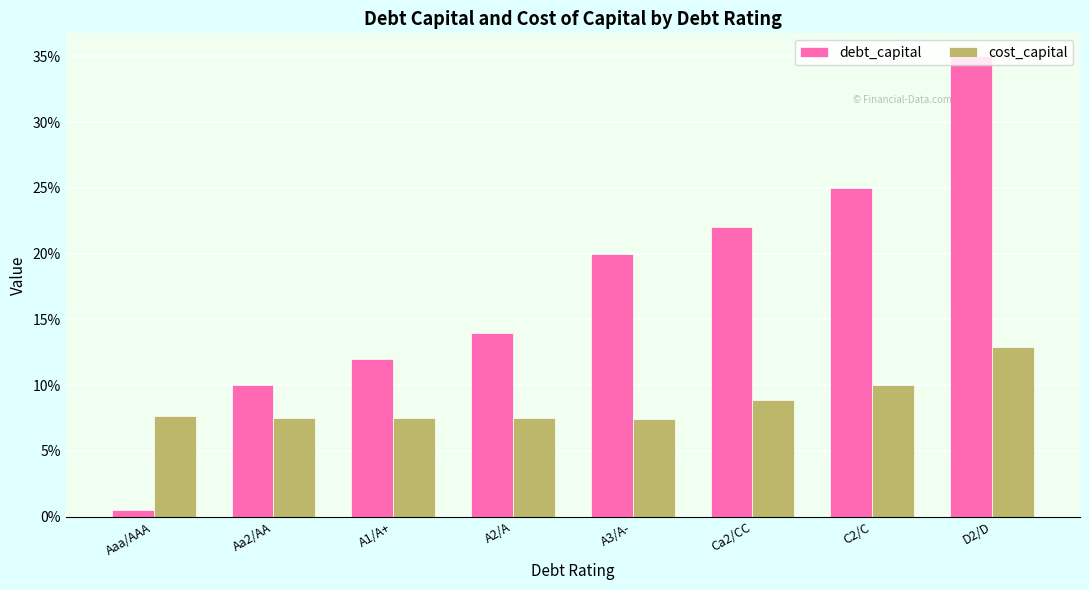

Which category has the highest value in the cost_capital series?

D2/D